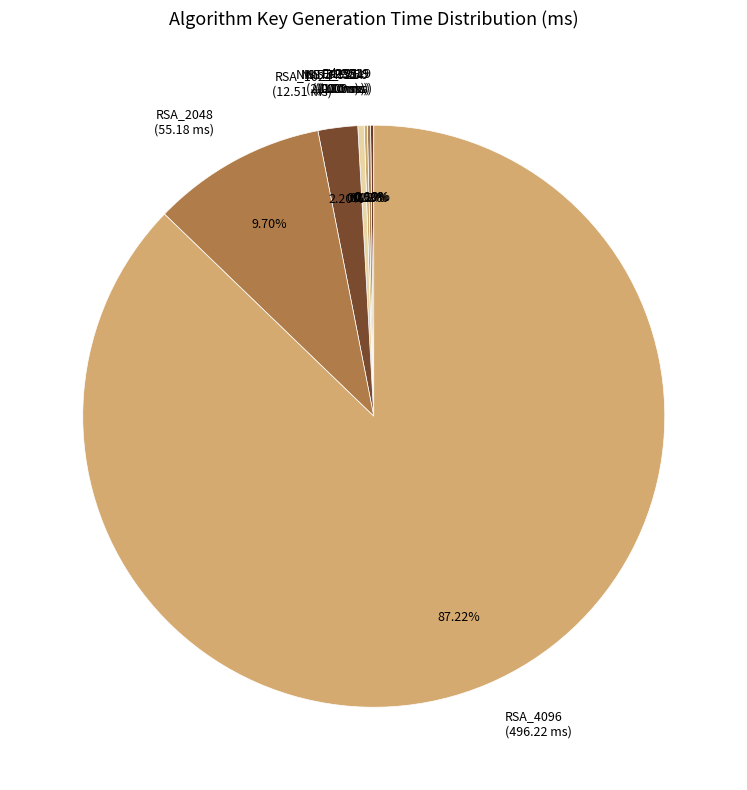

To the nearest percent, what is the difference between the RSA_1024 and X25519 slice percentages?

2%